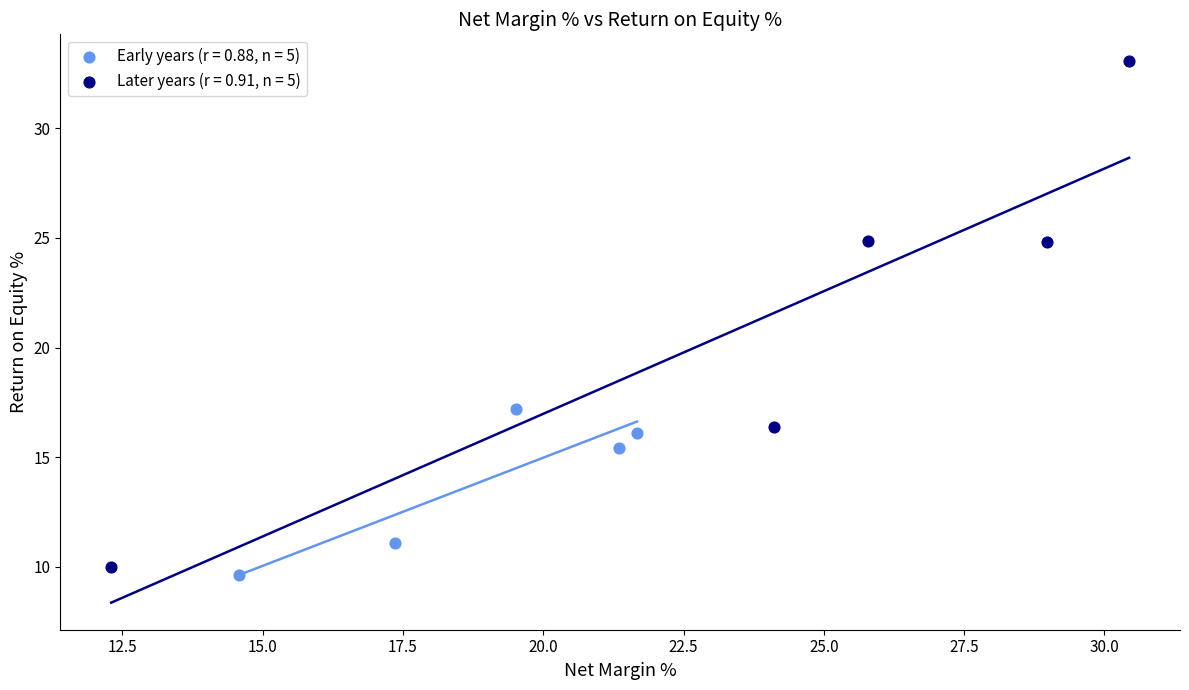

Which series has the largest Y range (max minus min)?

Later years (r = 0.91, n = 5)